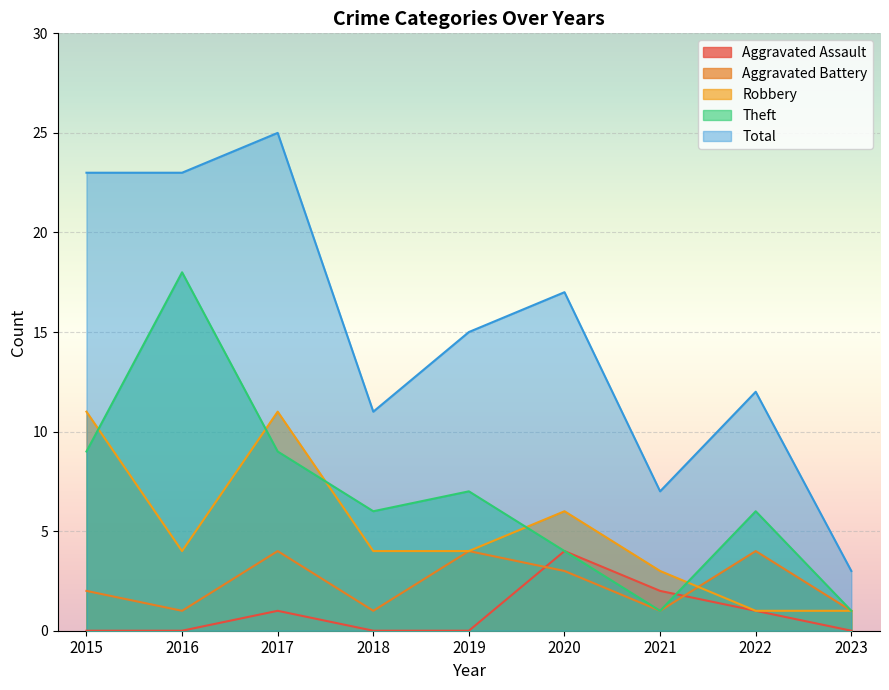

How many times do Robbery and Theft cross each other?

5